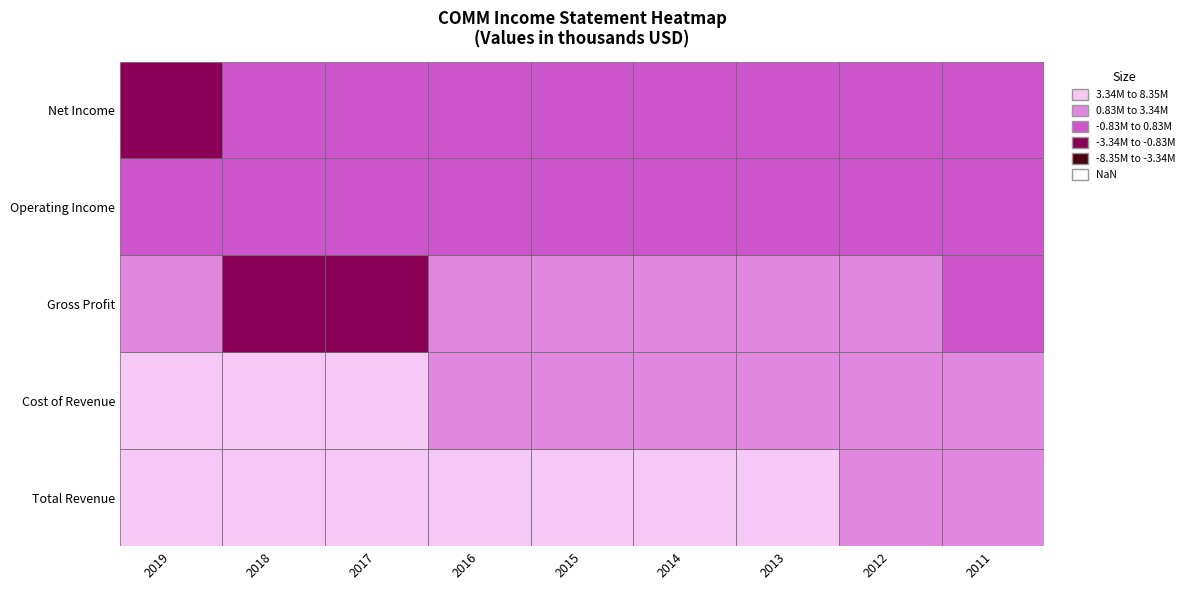

How many data points in Net Income are above 19400?

4